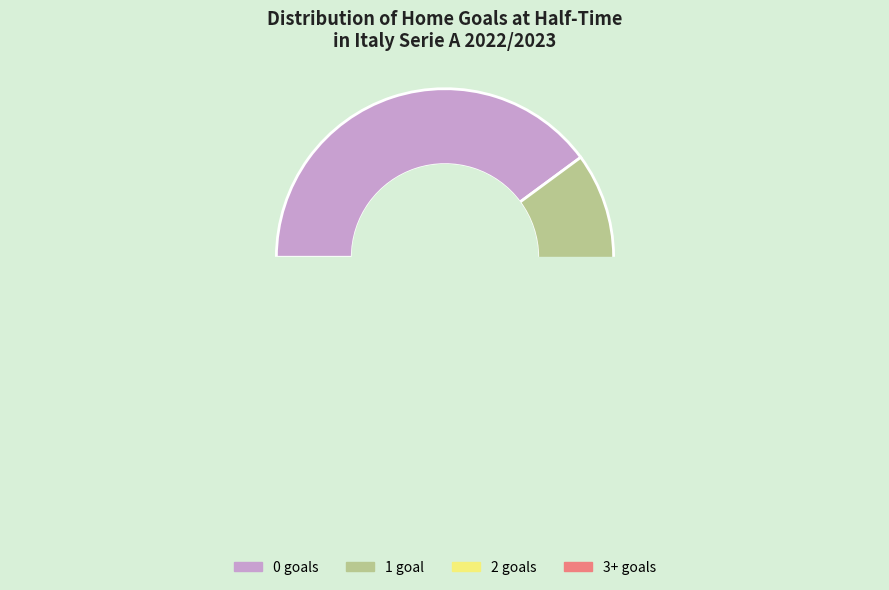

What is the change in value from 0 to 2?

-14